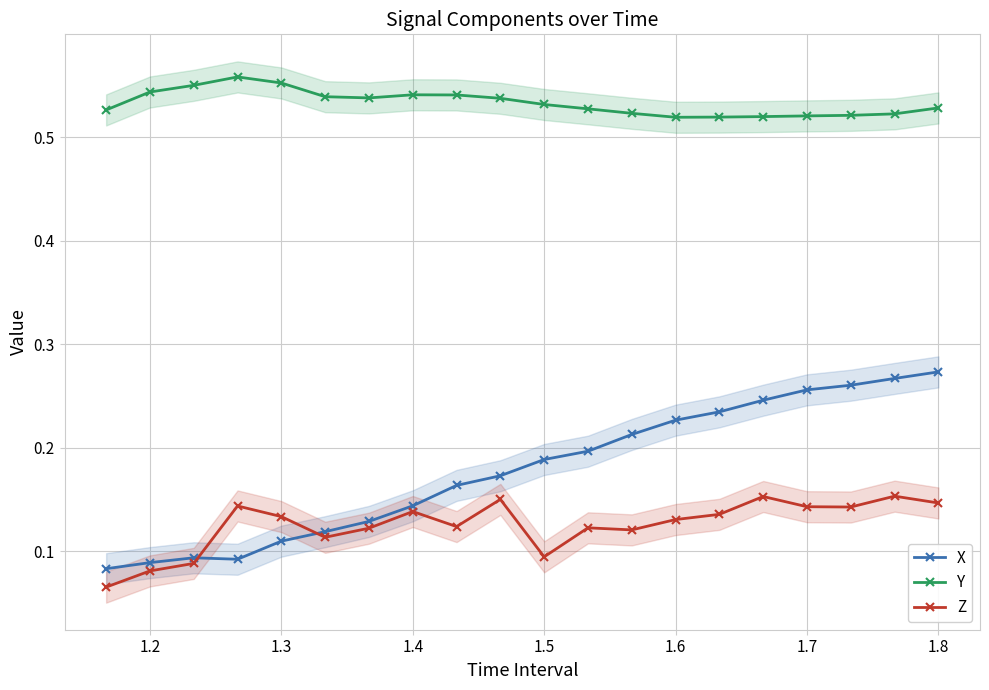

True or false: Z and Y cross at least once.

False